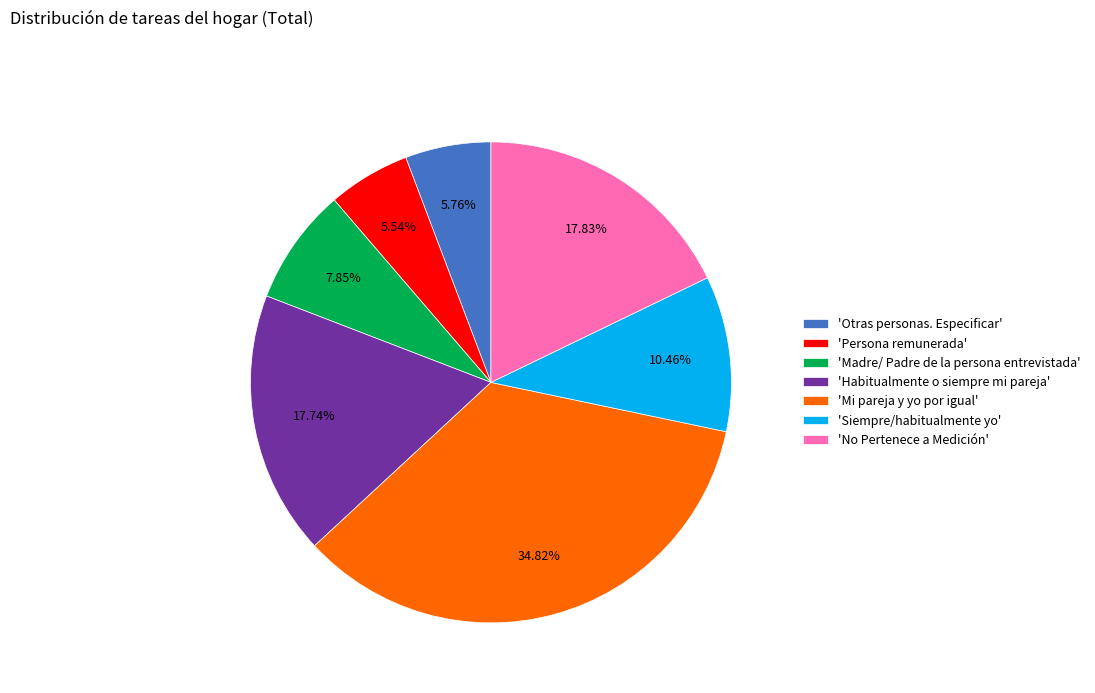

Which slice is the largest?

'Mi pareja y yo por igual'